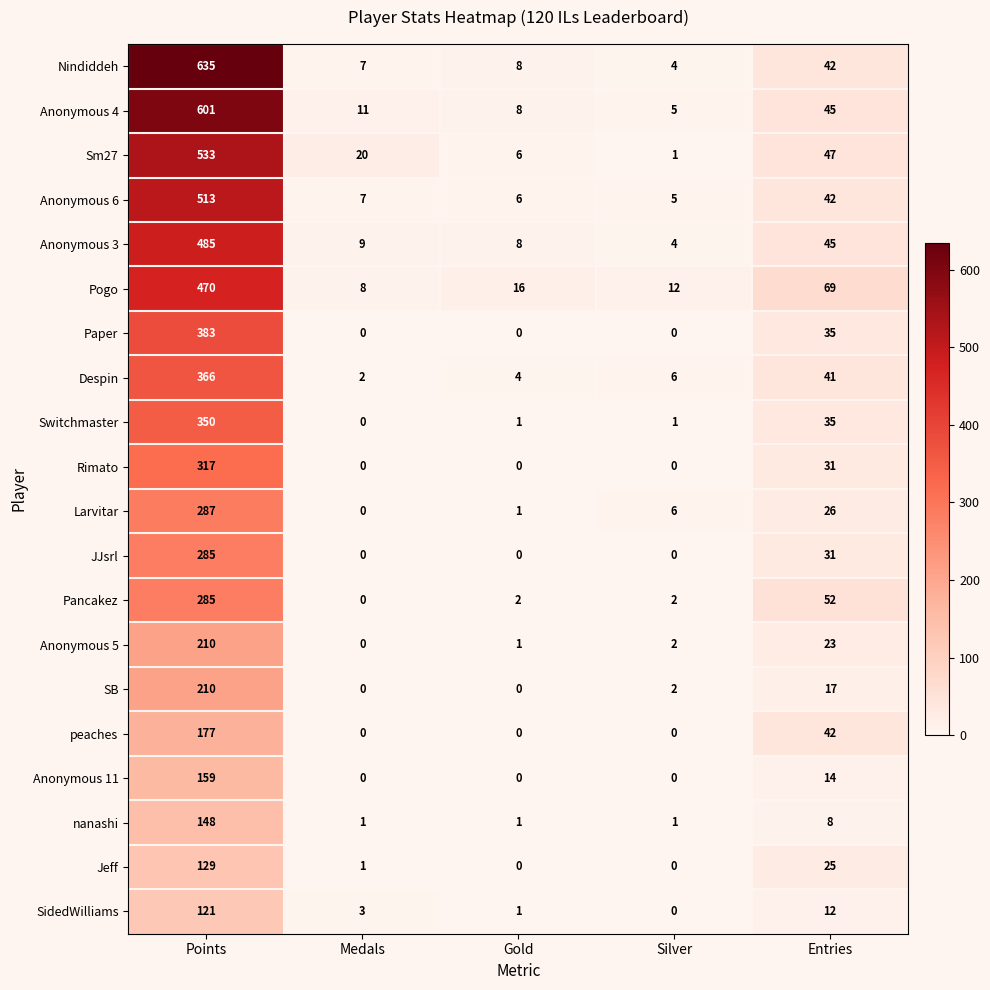

What is the highest value of the Anonymous 3 series?

485